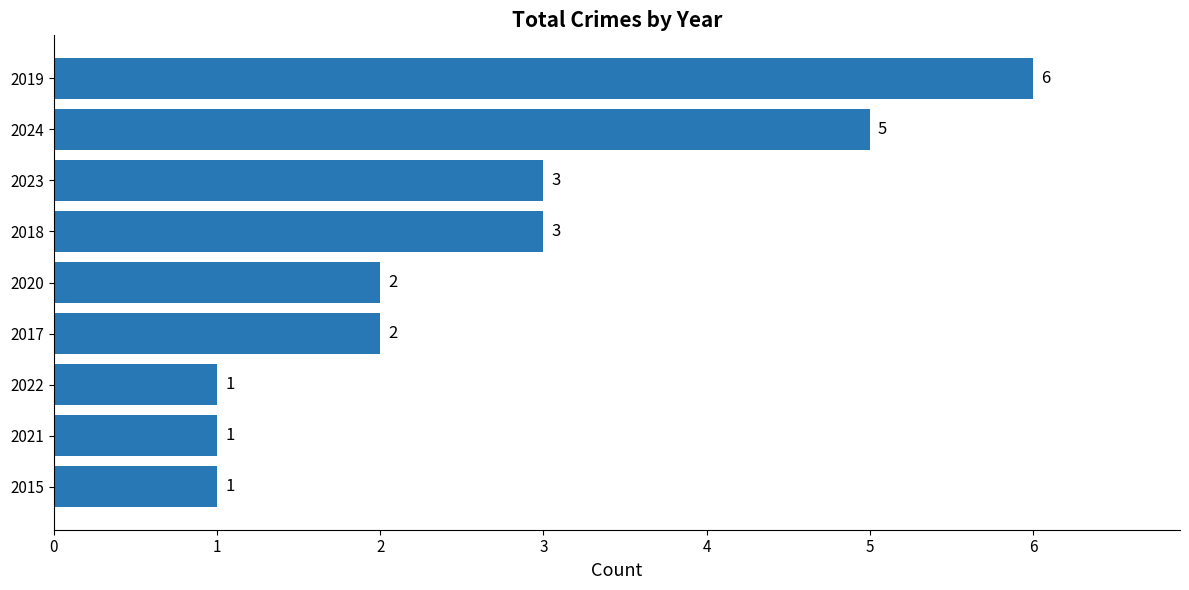

Between 2021 and 2019, which is larger?

2019